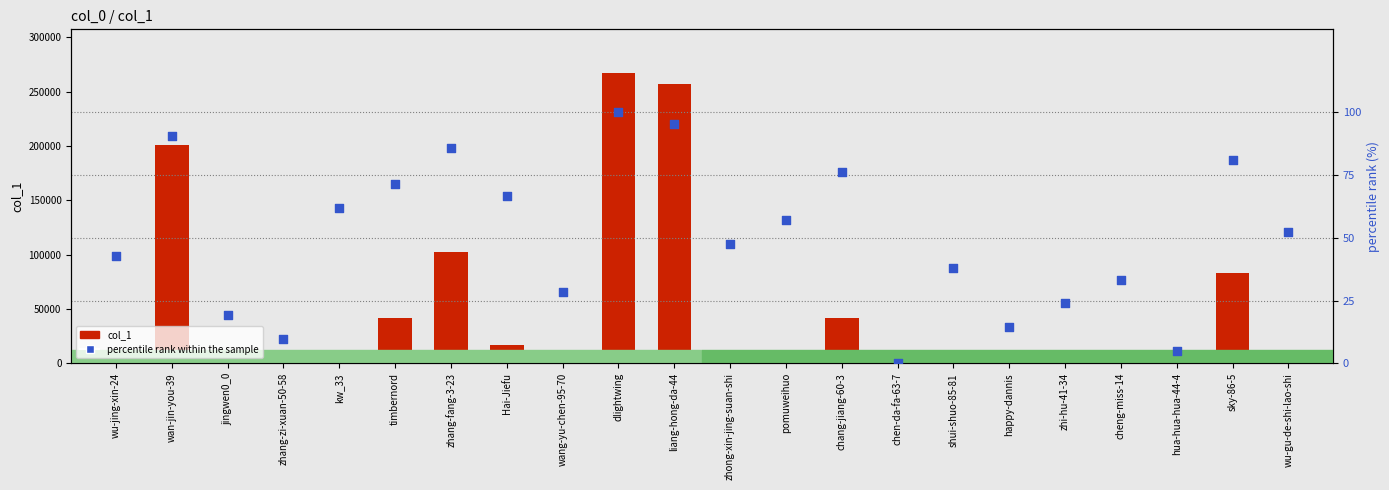

Which series reaches the minimum Y coordinate?

percentile rank within the sample